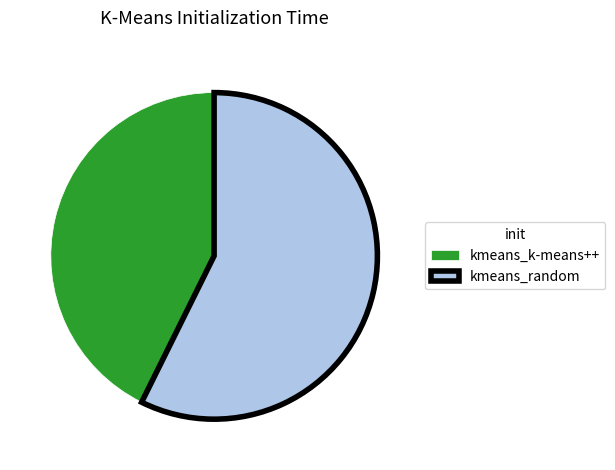

Count the number of slices in the pie.

2